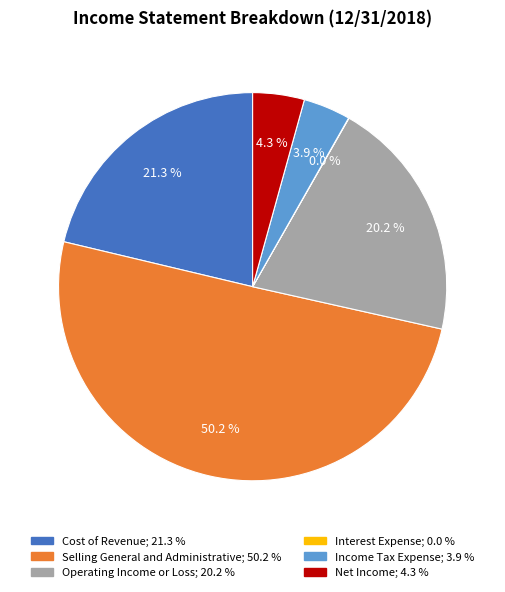

The Selling General and Administrative slice represents 50% of the pie. True or false?

True